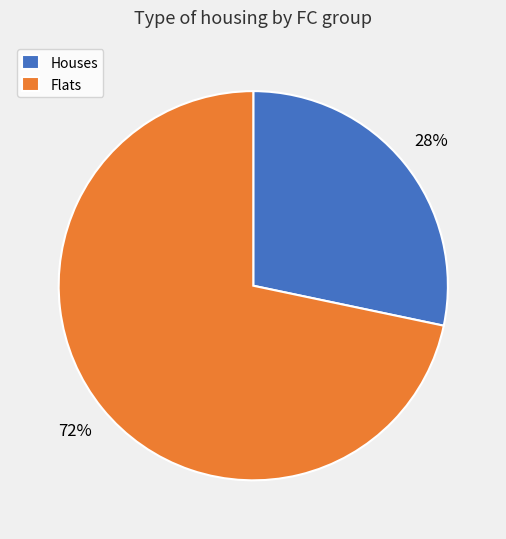

What is the smallest slice in the pie chart?

Houses